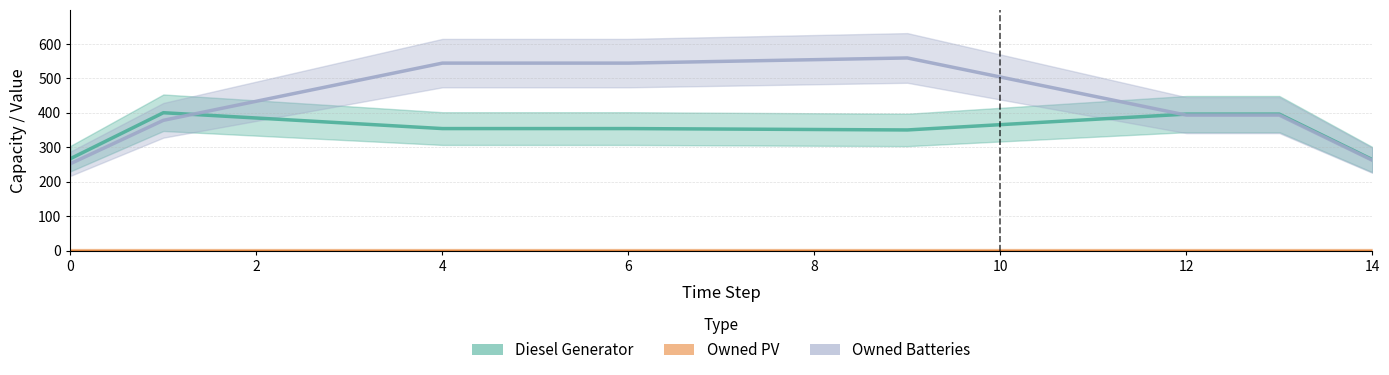

Where is Owned Batteries nearest to the value 405?

12